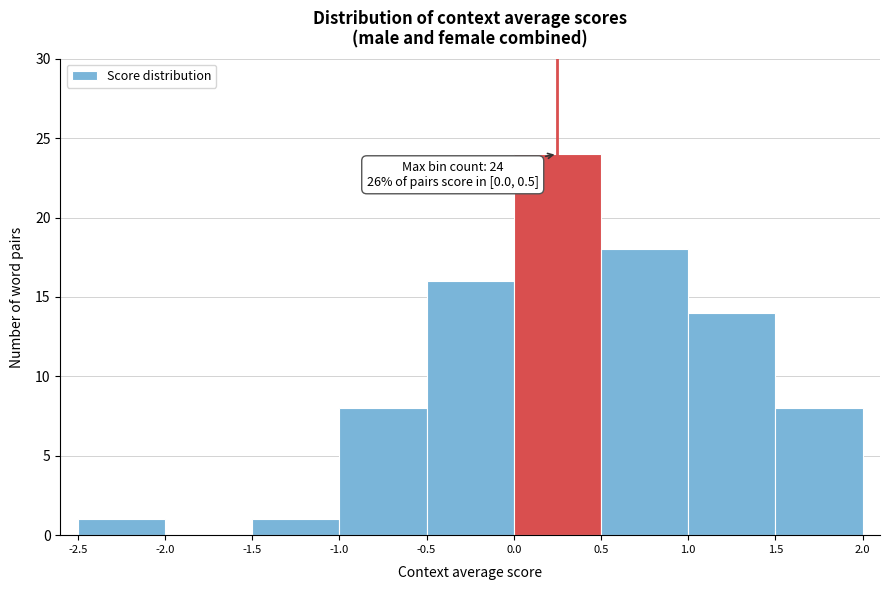

Which range on the x-axis has the tallest bar?

0.0 to 0.5